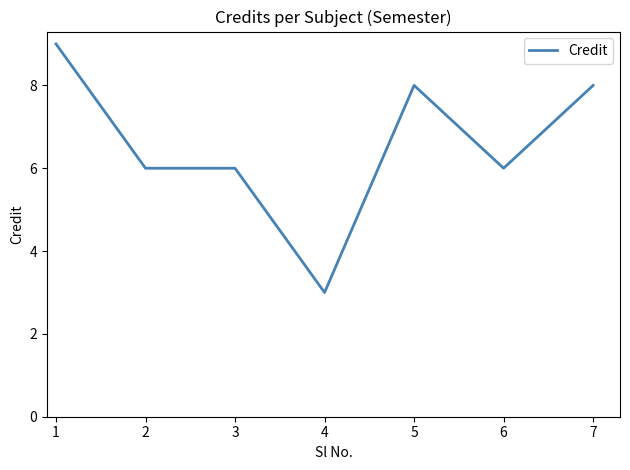

Does the chart have visible grid lines?

No